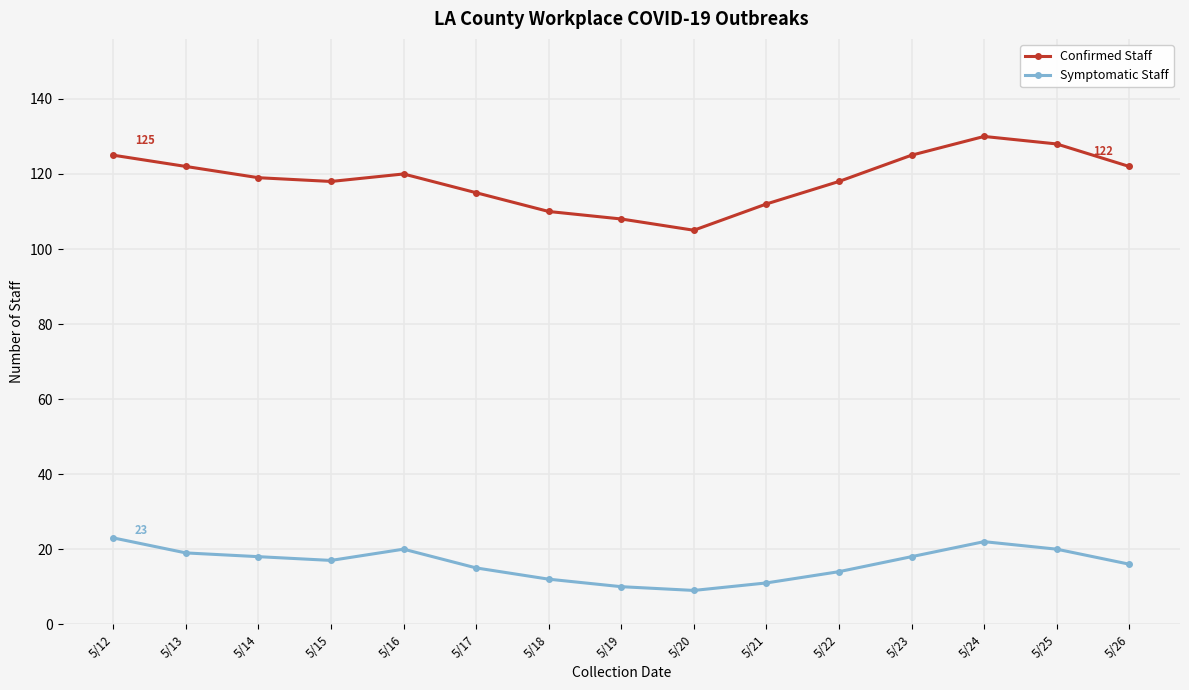

Rank the series by their average value, from lowest to highest.

Symptomatic Staff, Confirmed Staff